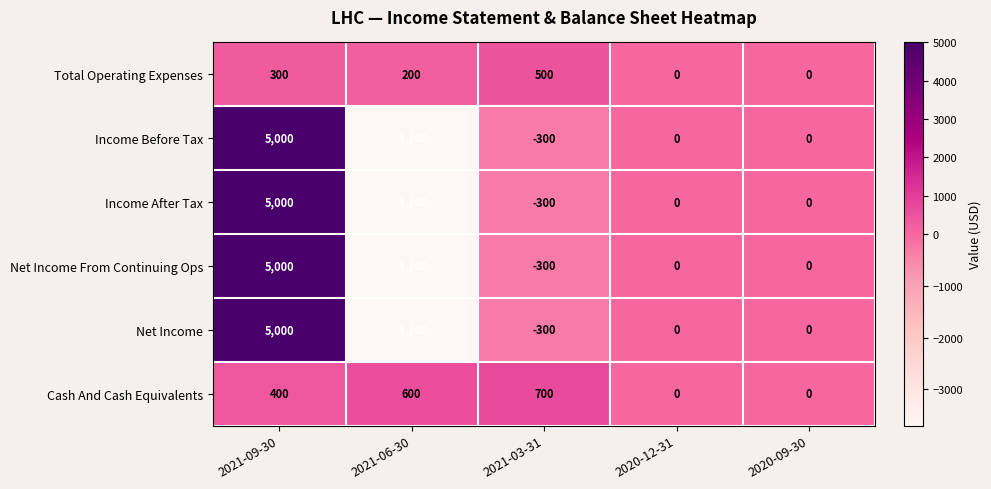

What is the average value of the Net Income From Continuing Ops series?

200